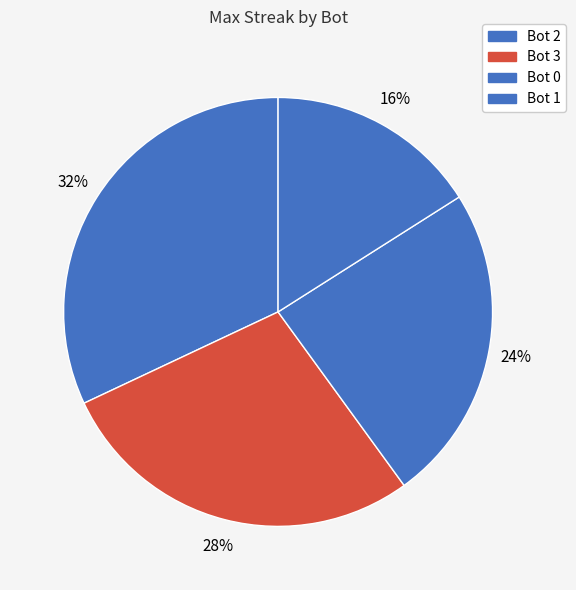

How many slices are in this pie chart?

4